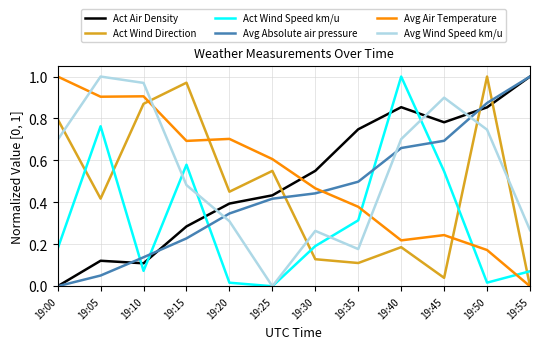

Rank the series at 19:45 from lowest to highest value.

Act Wind Direction, Avg Air Temperature, Act Wind Speed km/u, Avg Absolute air pressure, Act Air Density, Avg Wind Speed km/u